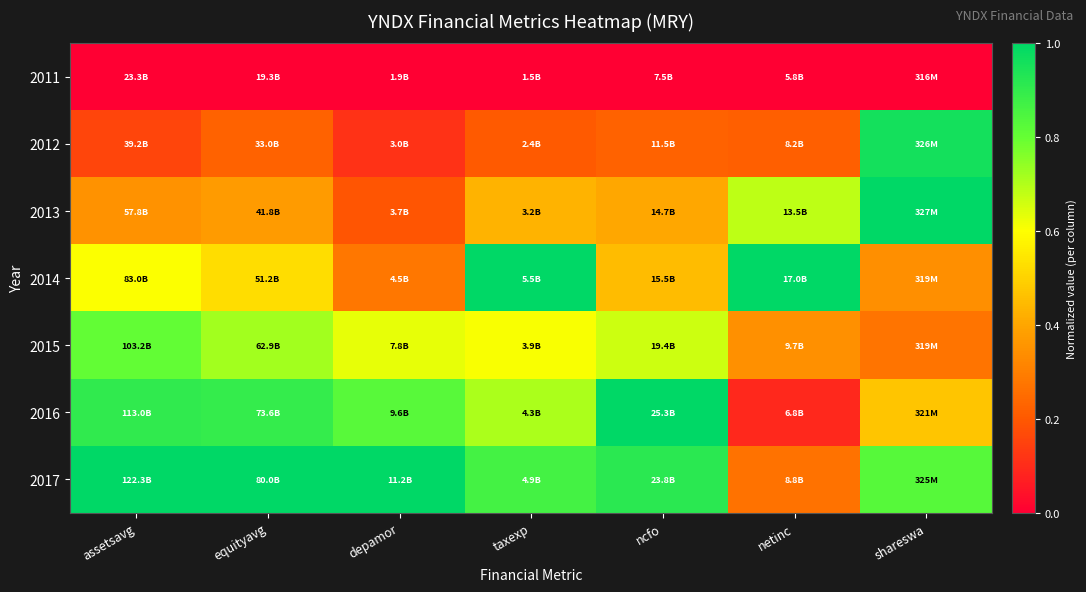

Which series has the largest total across all categories?

2017